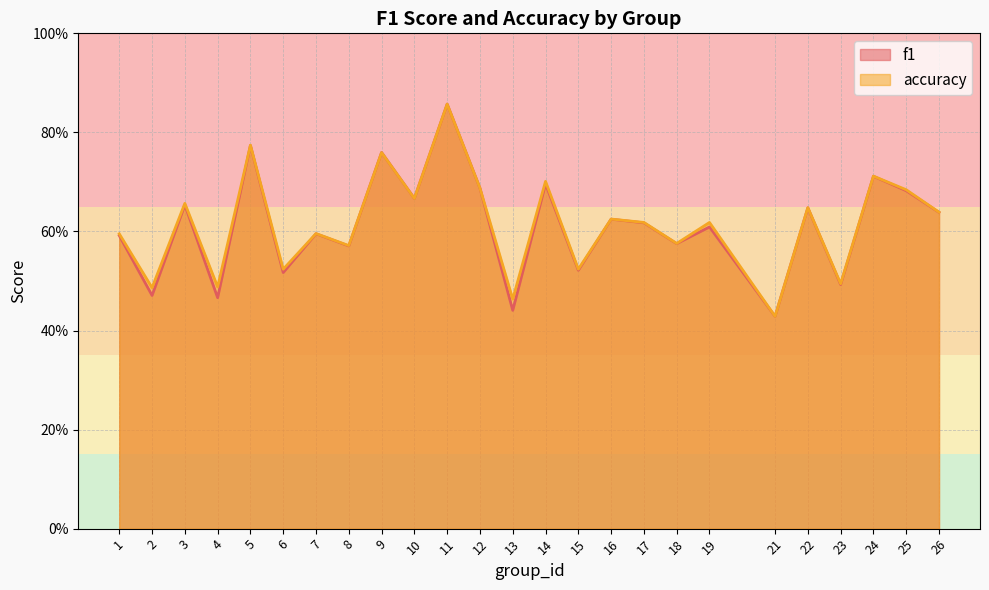

Is it true that f1 equals 0.9 at 7?

False